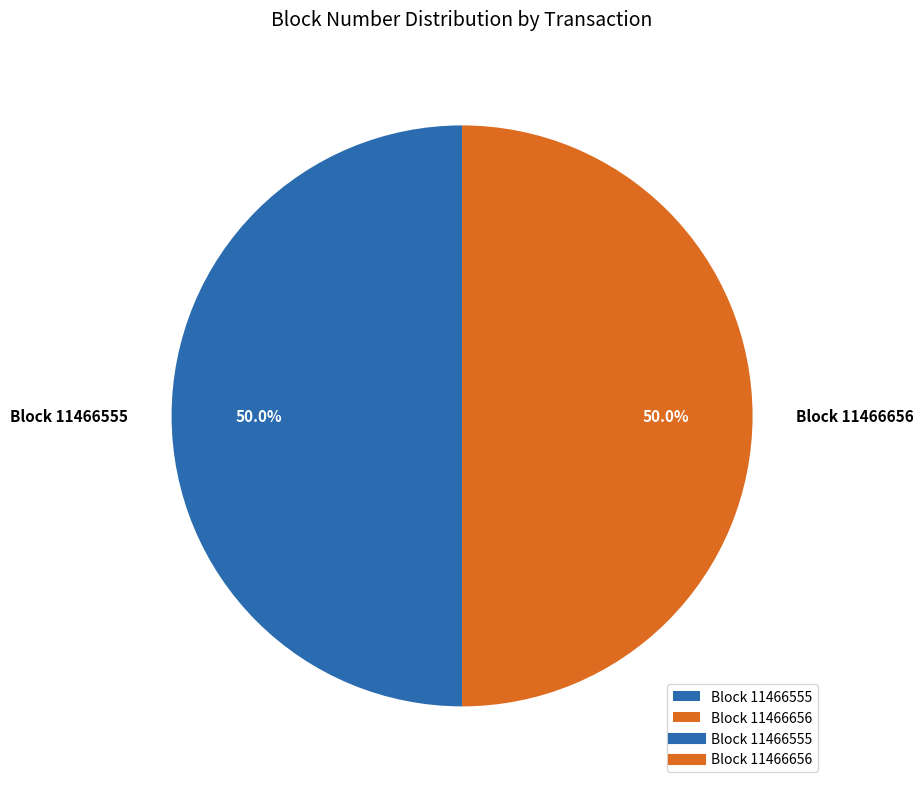

To the nearest percent, what percentage of the pie is Block 11466656?

50%